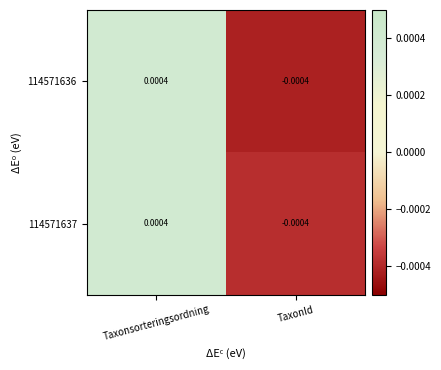

Which category has the highest value in the 114571636 series?

Taxonsorteringsordning